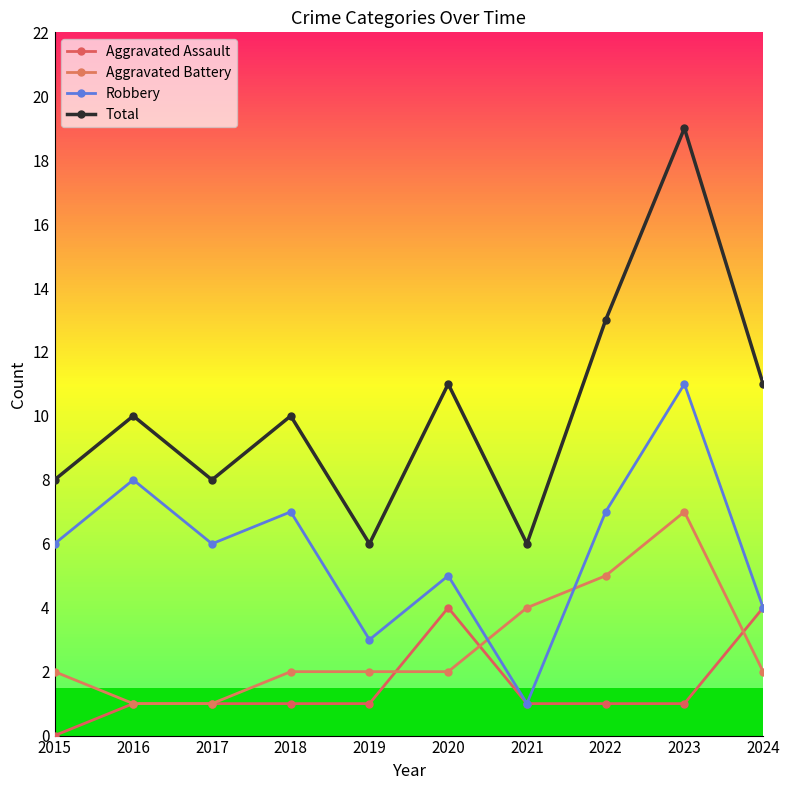

Where do Aggravated Assault and Aggravated Battery first cross each other?

2019 and 2020